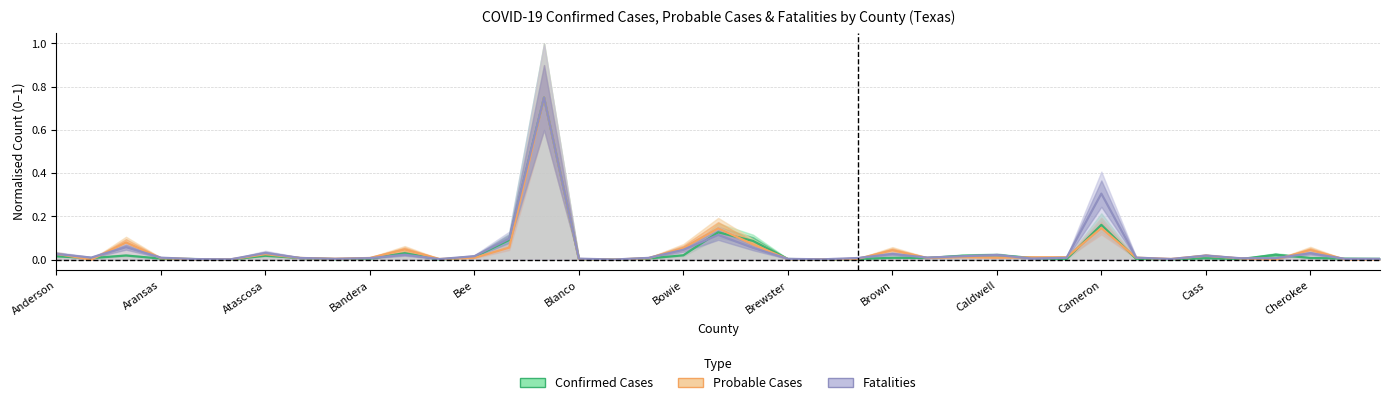

At 25, list the series in order from smallest to largest.

Confirmed Cases, Probable Cases, Fatalities